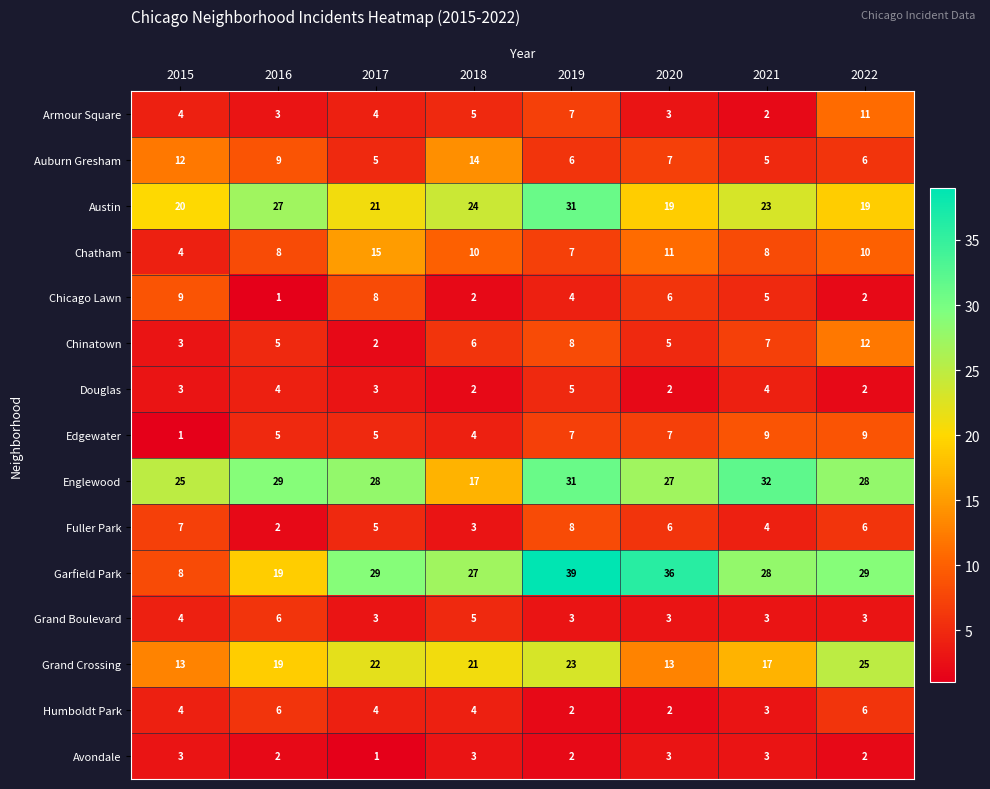

What is the maximum value for Chatham?

15